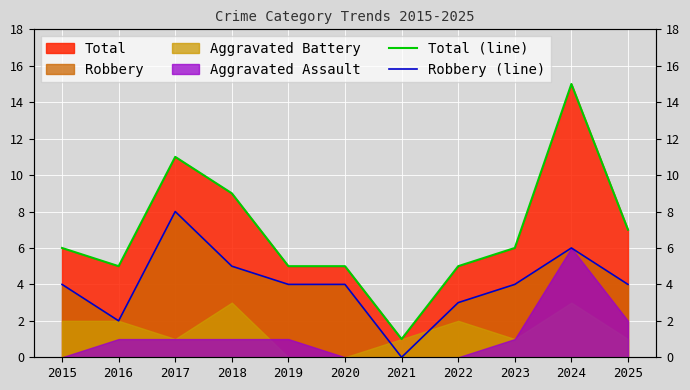

True or false: Total (line) and Robbery (line) cross at least once.

False